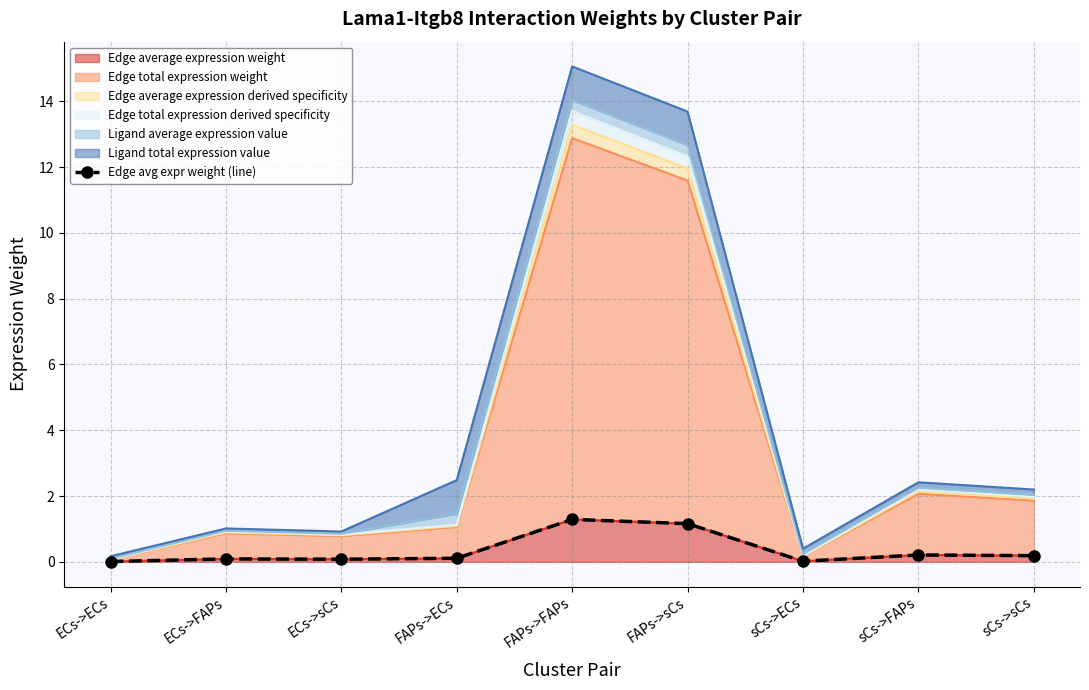

What is the label of the 5th point from the right?

FAPs->FAPs